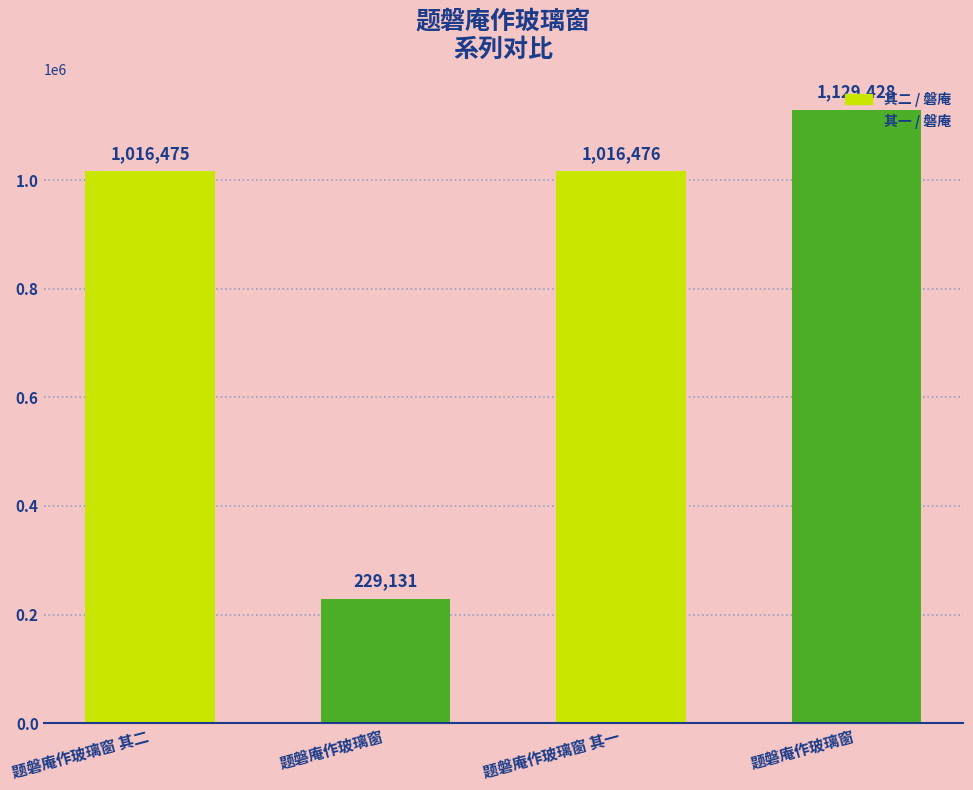

Count the number of data series in this chart.

1